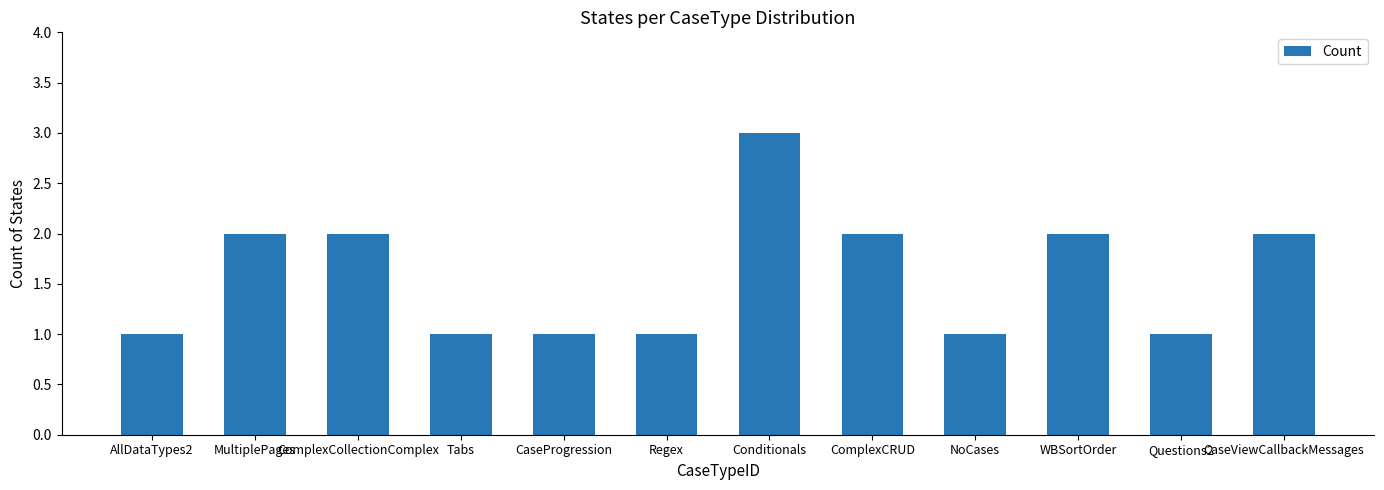

What is the label of the 7th bar from the left?

Conditionals